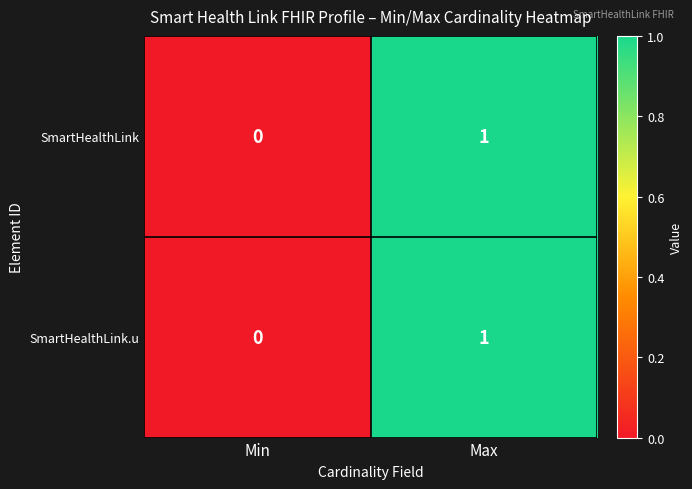

How many series are shown in this chart?

2